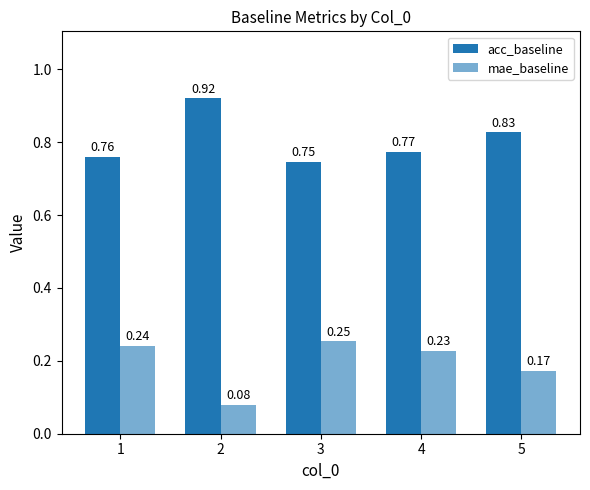

Which series has the largest total across all categories?

acc_baseline